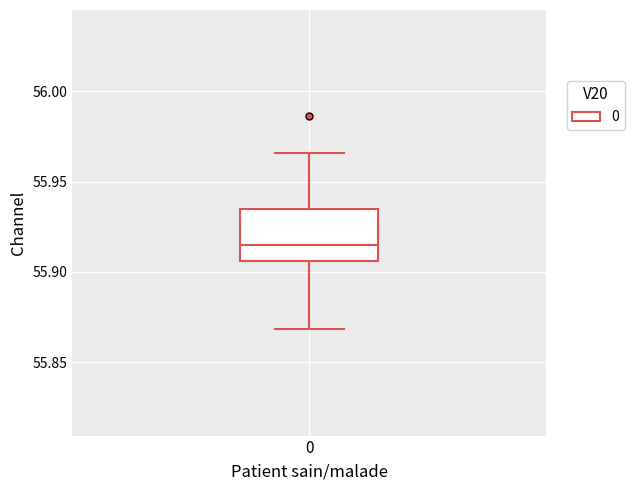

Transcribe this box plot: give where the median line is, the range the box spans, and where the two whiskers end, as read against the y-axis. The values are not printed on the chart, so give them approximately, as read against the axis.

median 55.915, box 55.905 to 55.935, whiskers 55.870 to 55.965